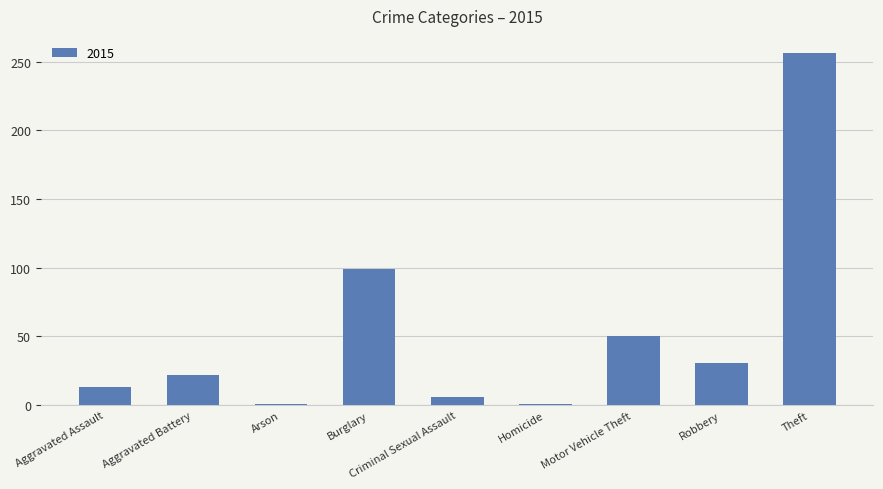

What is the maximum value shown in the chart?

256